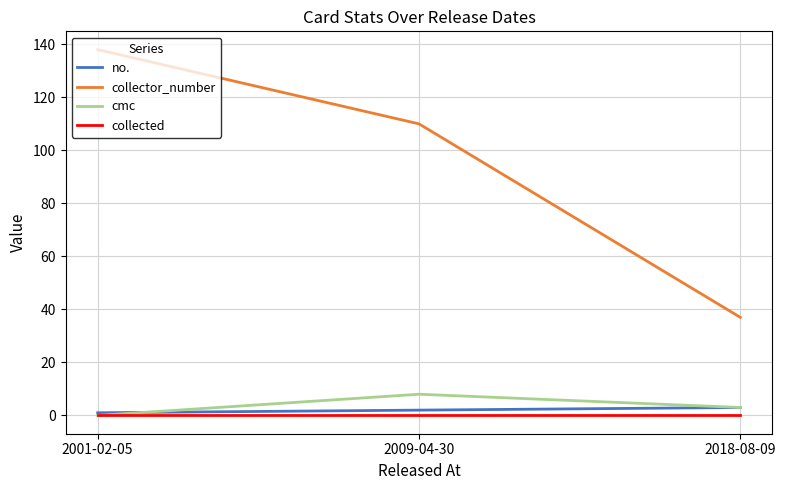

Count the number of categories in the chart.

3